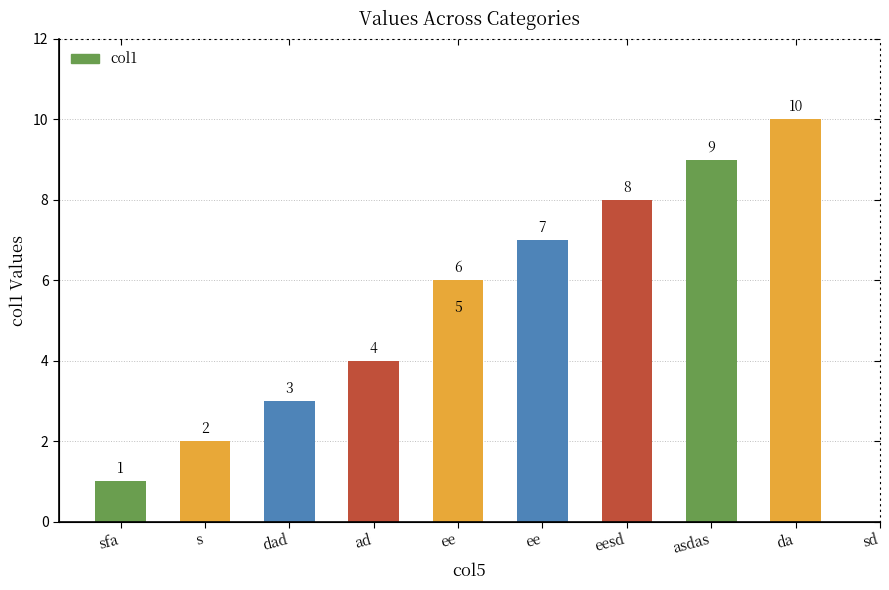

What is the smallest value displayed?

1